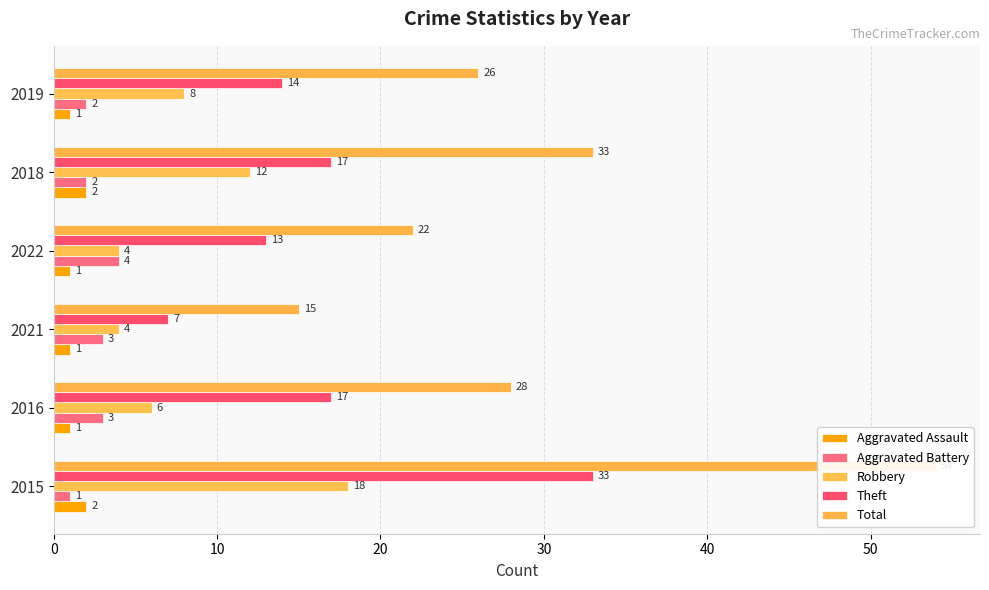

What is the greatest value displayed?

54